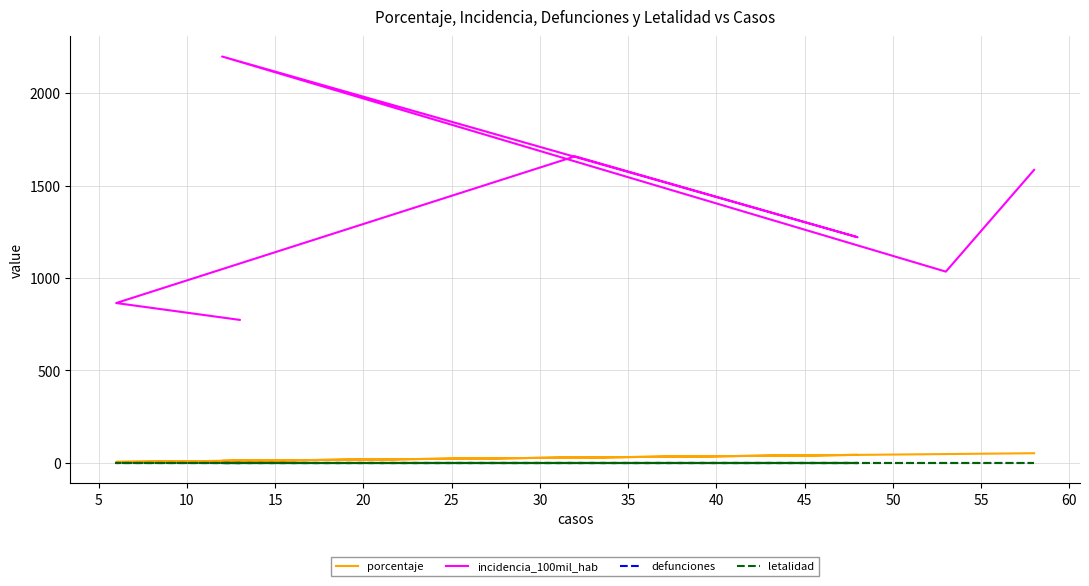

In porcentaje, how many points are lower than both neighbors (excluding endpoints)?

2